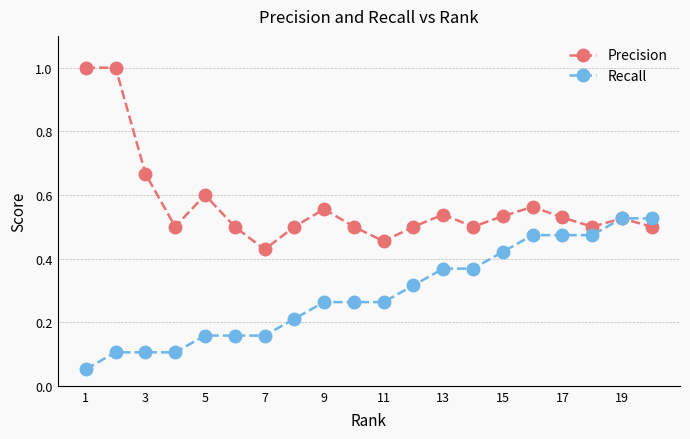

Count the Recall values in the range 0 to 1.

20